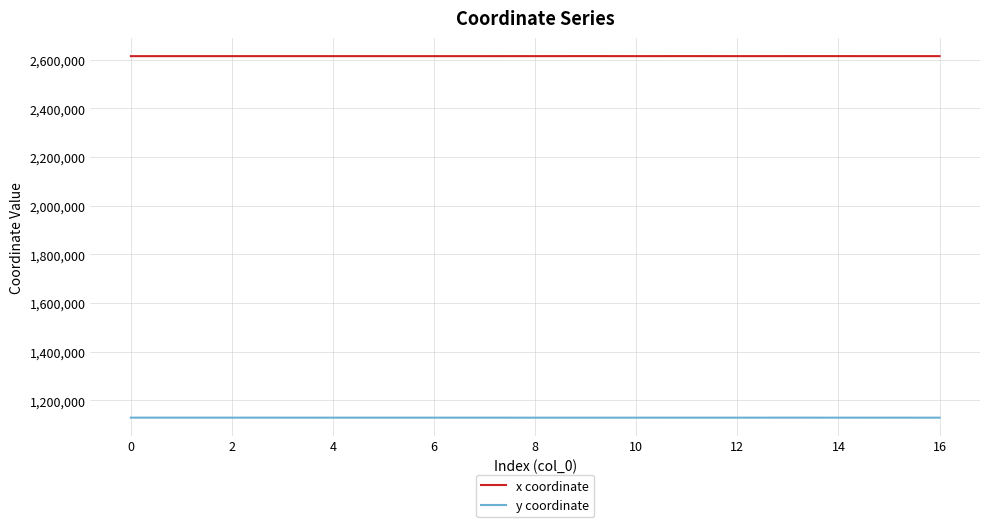

Does the chart have visible grid lines?

Yes